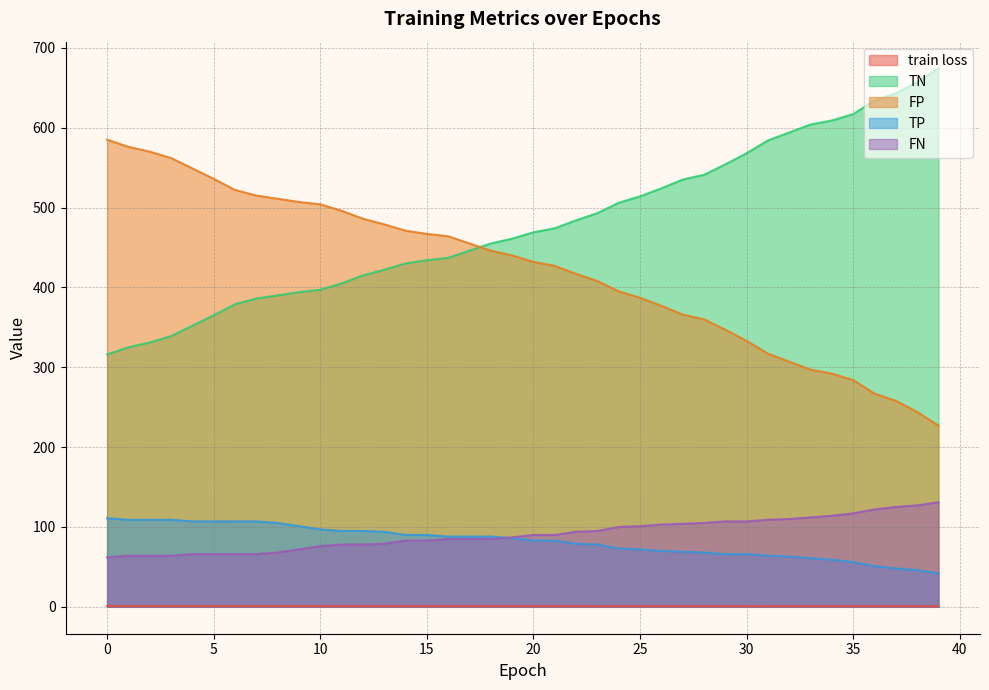

At which label is TP closest to 76?

23